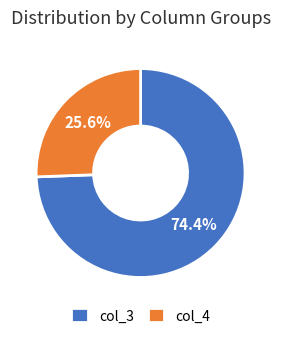

Which category has the smallest portion of the pie?

col_4